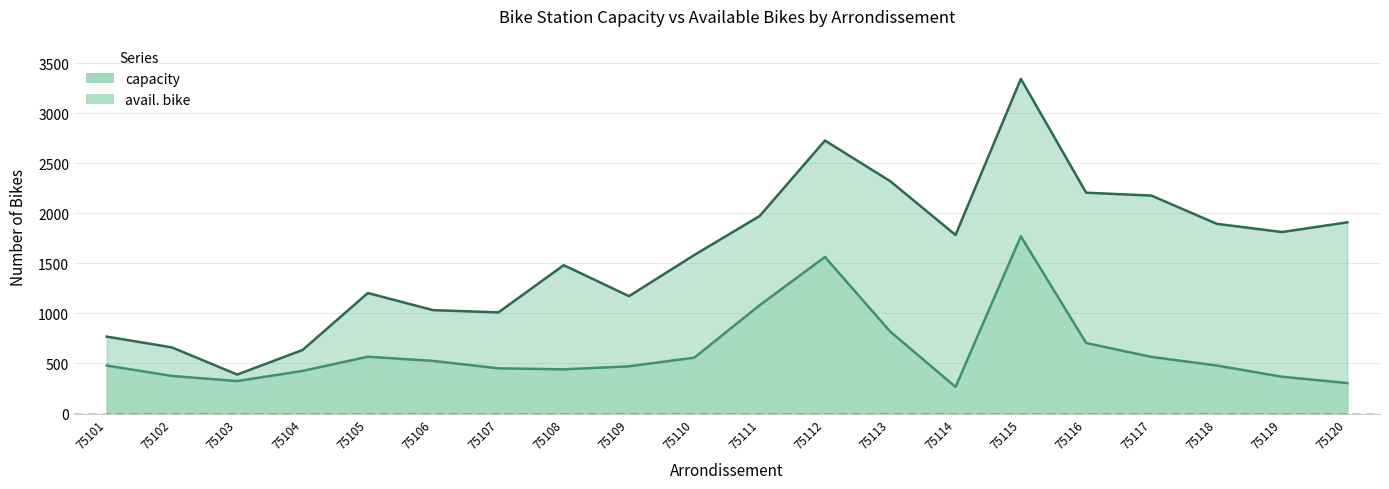

True or false: avail. bike and capacity intersect in this chart.

False